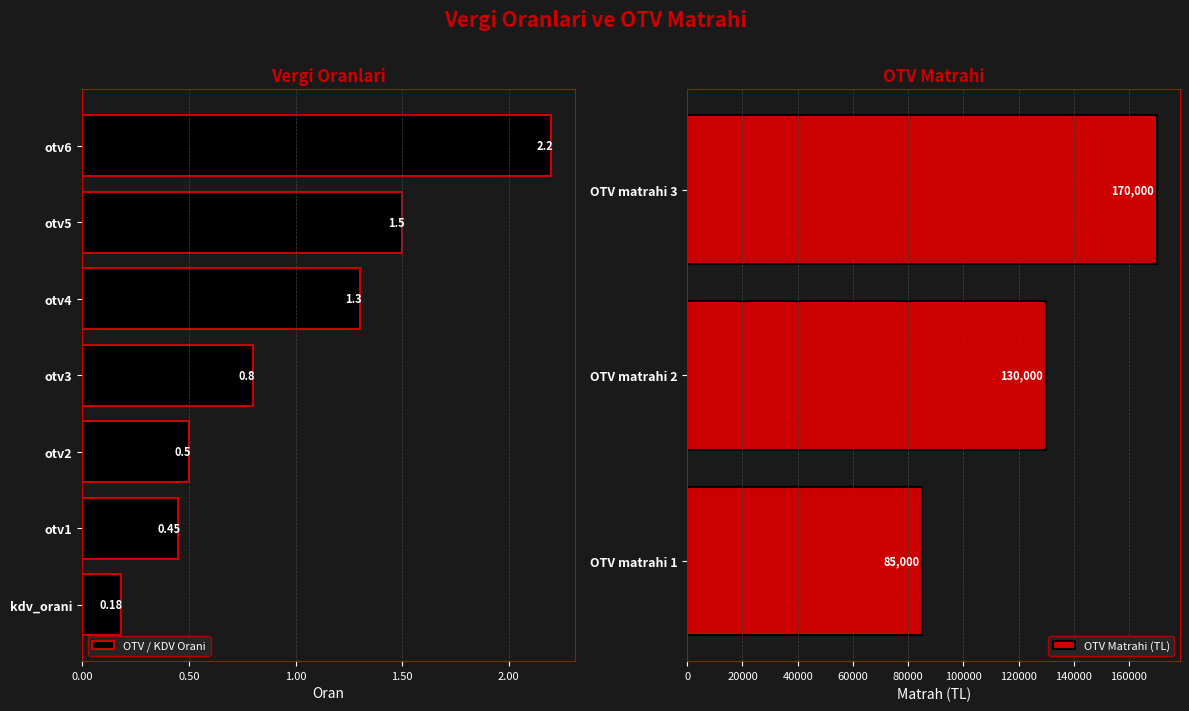

Which label corresponds to the largest value in the chart?

OTV matrahi 3